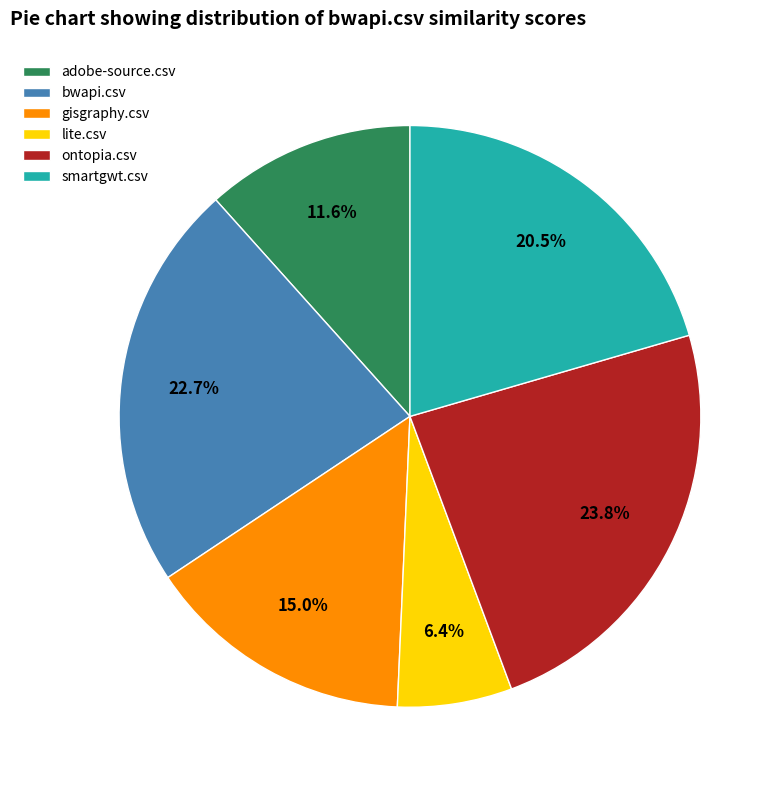

To the nearest percent, what is the average slice percentage?

17%